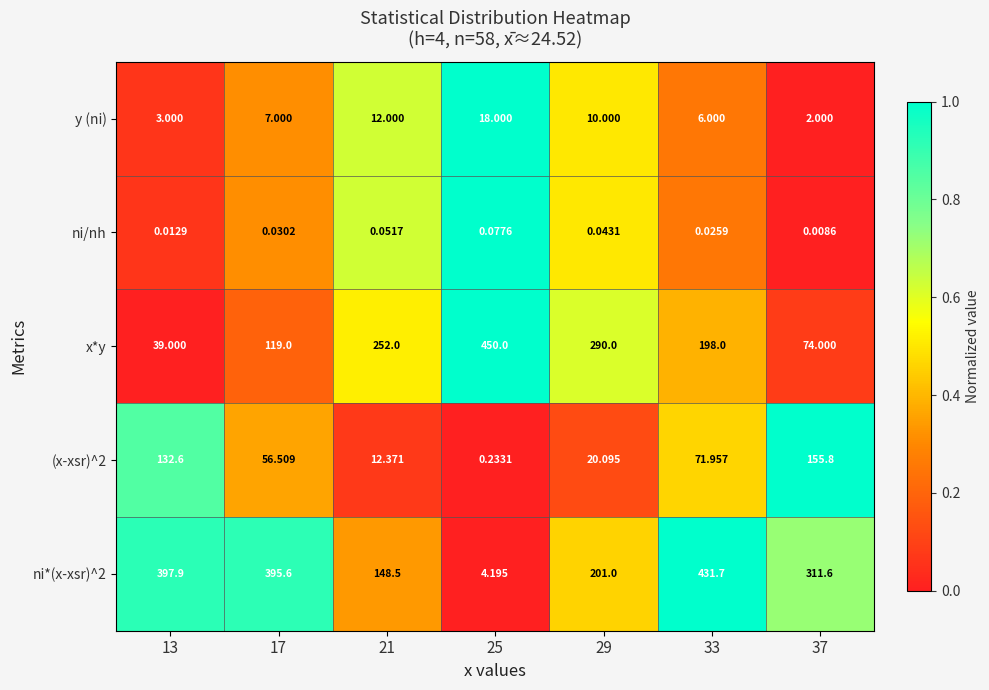

At 33, list the series in order from smallest to largest.

ni/nh, y (ni), (x-xsr)^2, x*y, ni*(x-xsr)^2